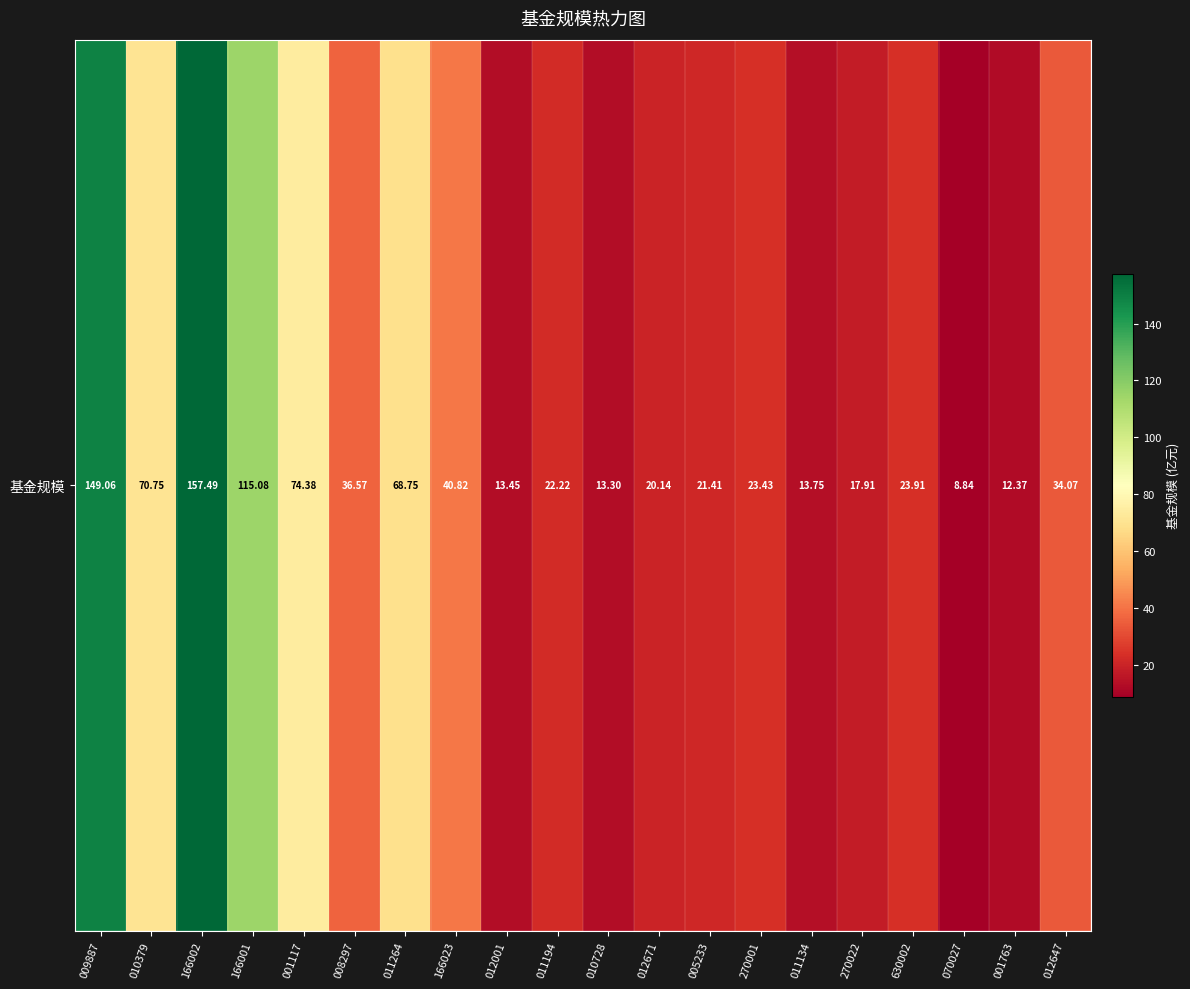

At which category does the chart reach its peak across all series?

166002